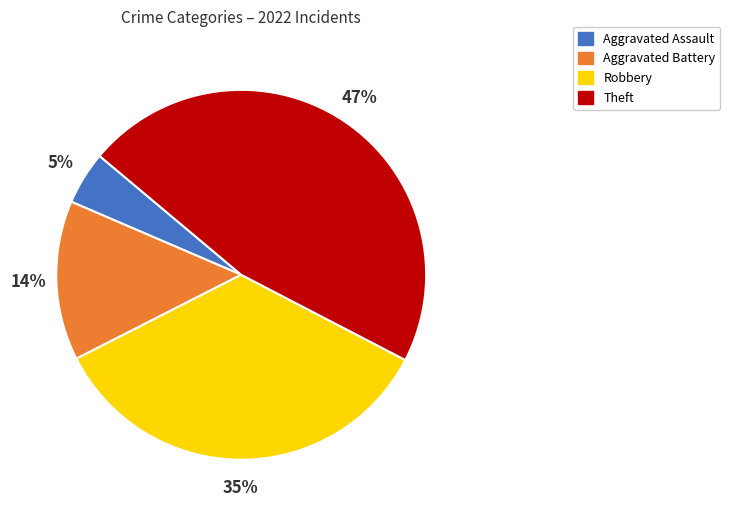

To the nearest percent, what percentage of the pie is Aggravated Assault?

5%